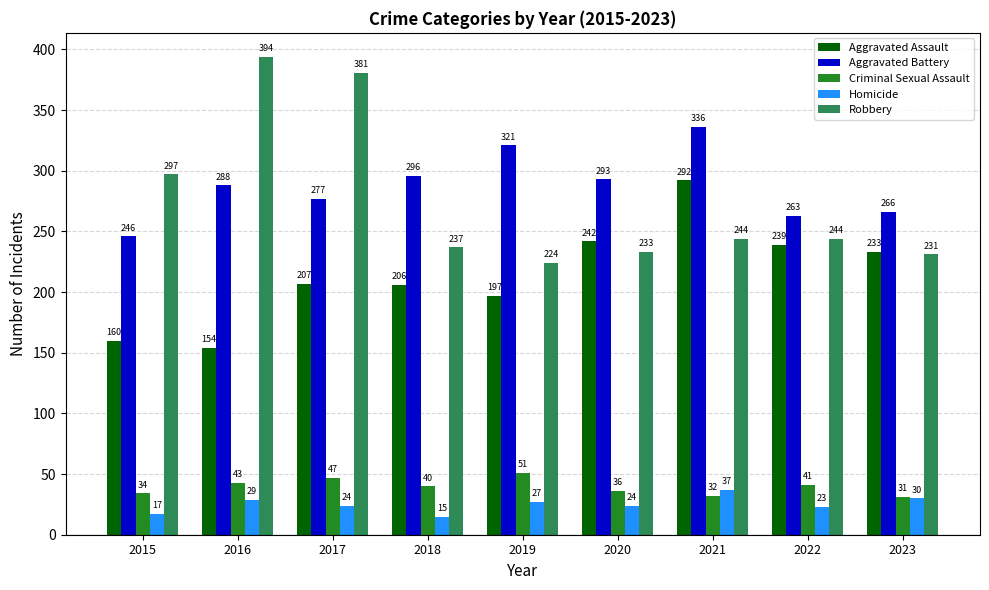

What is the spread (max minus min) of values at 2020?

269